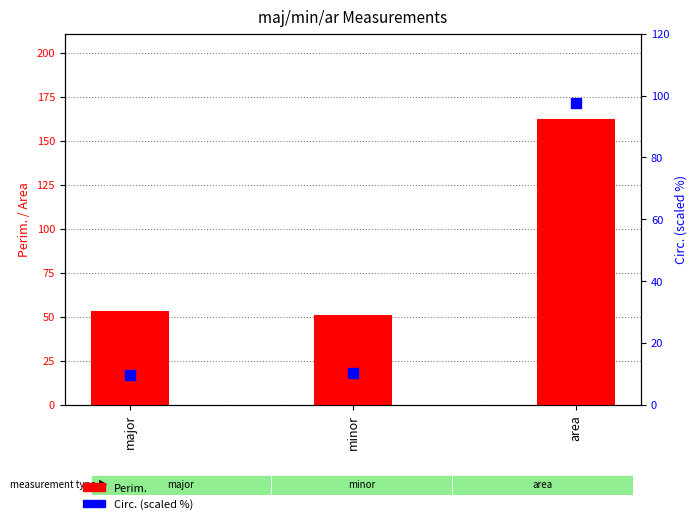

What are all the series names shown in the legend?

Perim., Circ. (scaled %)